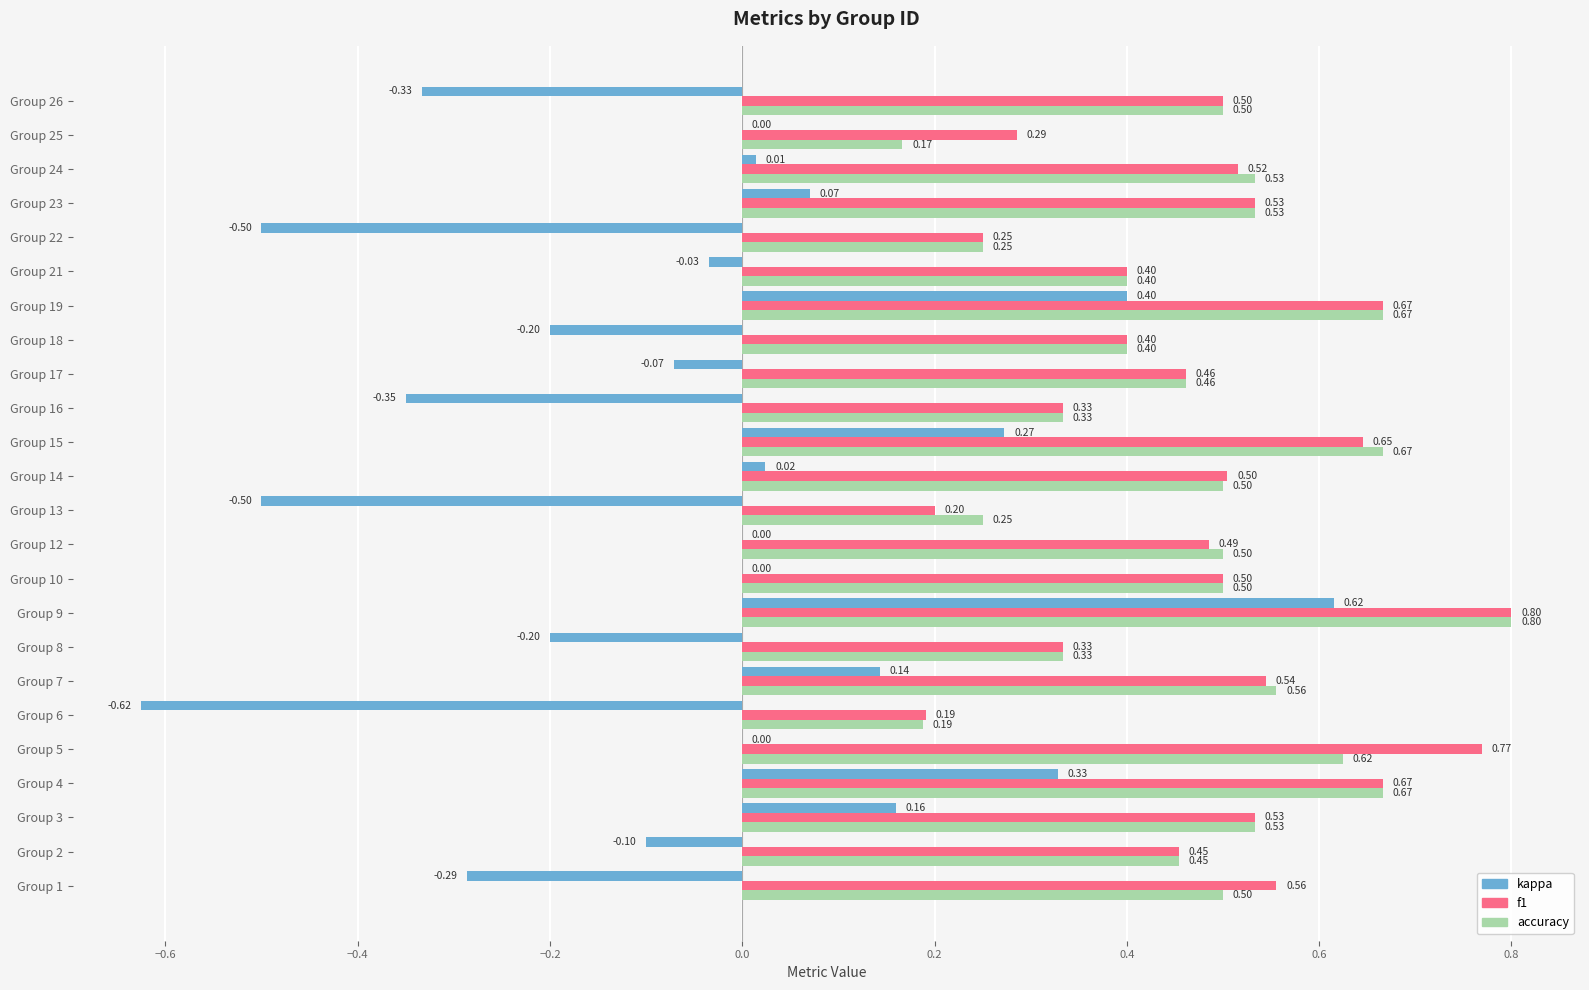

What is the average value of the f1 series?

0.5